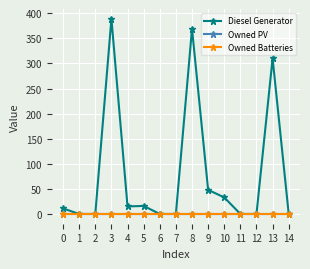

Is this an area chart (filled region under the line)?

No